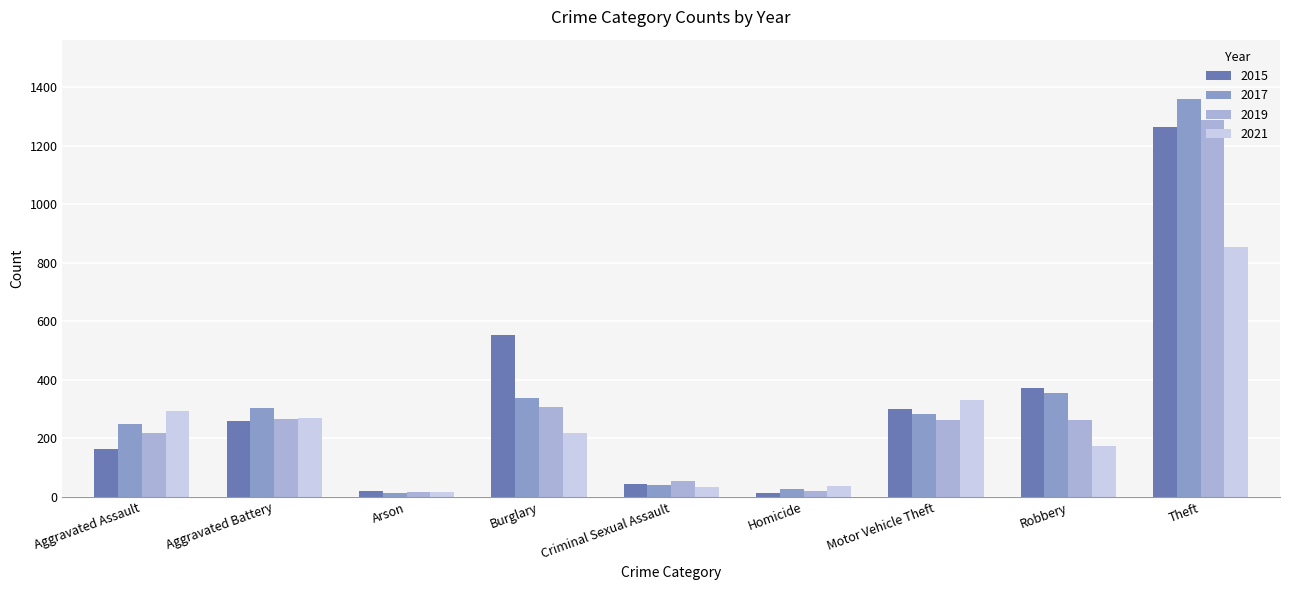

What is the label of the 5th bar from the right?

Criminal Sexual Assault